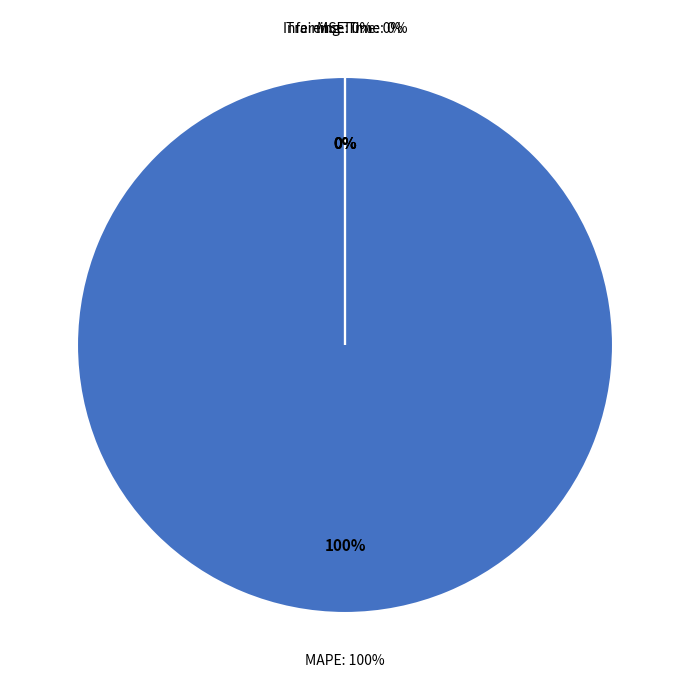

To the nearest percent, what is the difference between the largest and smallest slice percentages?

100%